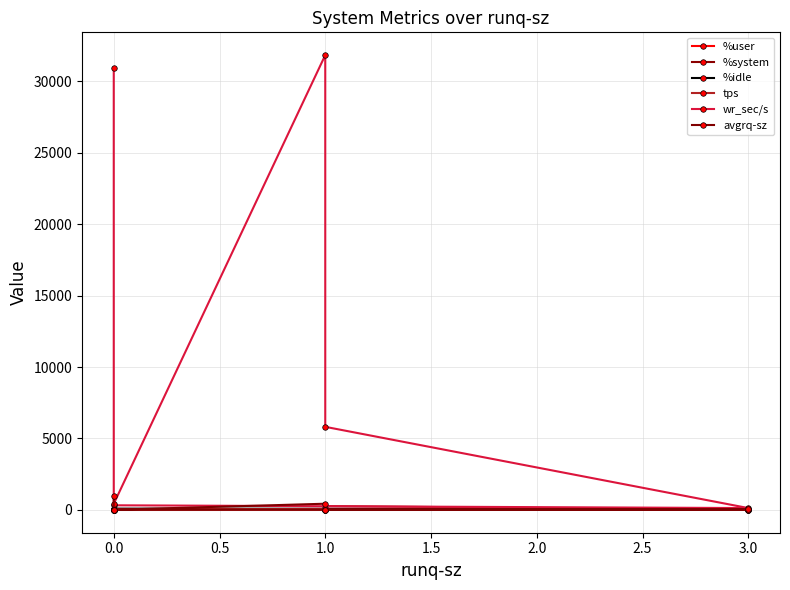

What is the average value of the %idle series?

61.4